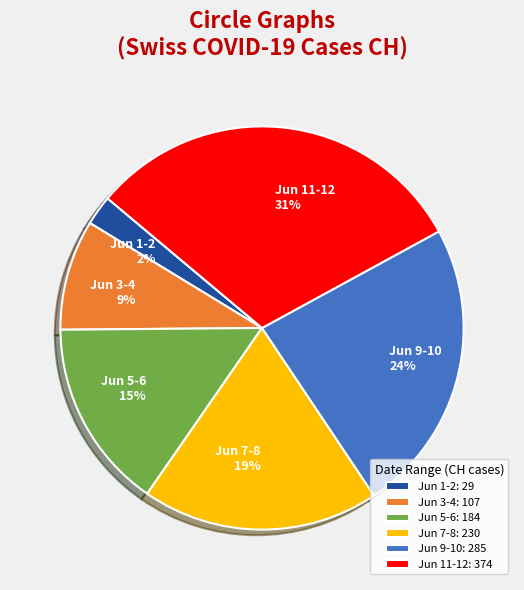

To the nearest percent, what percentage of the pie is Jun 1-2 2%?

2%